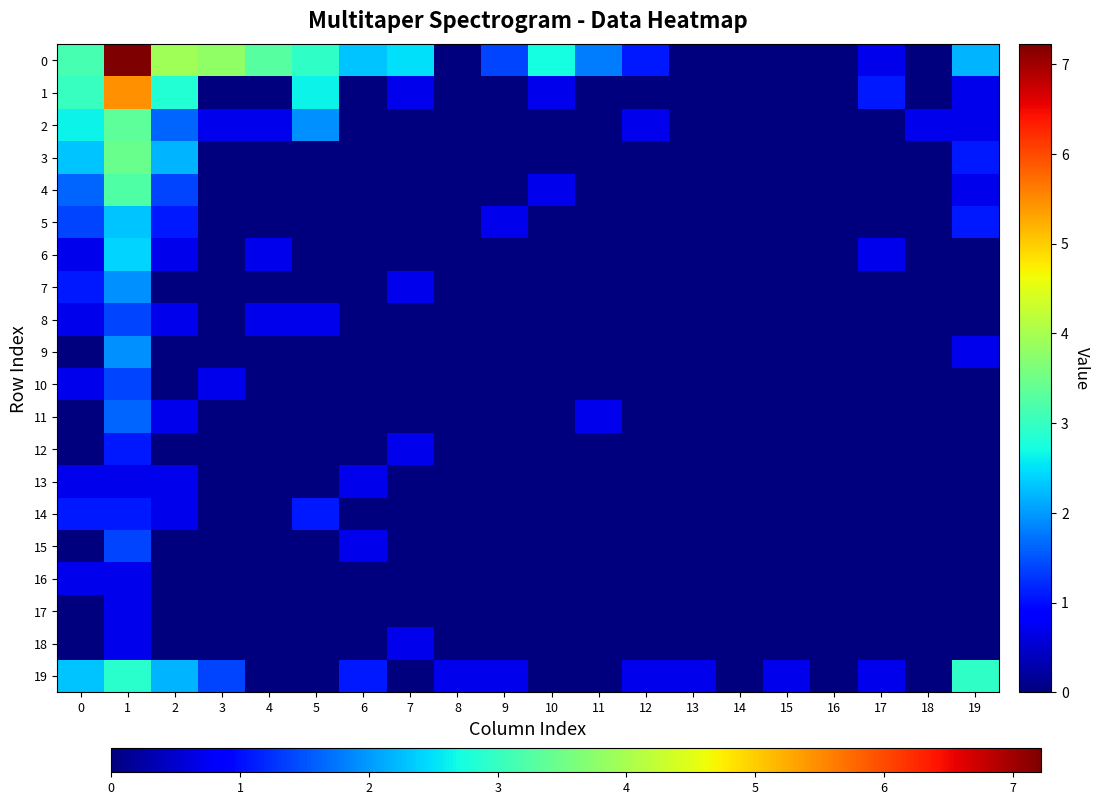

Which has a higher value, 13 or 19?

19